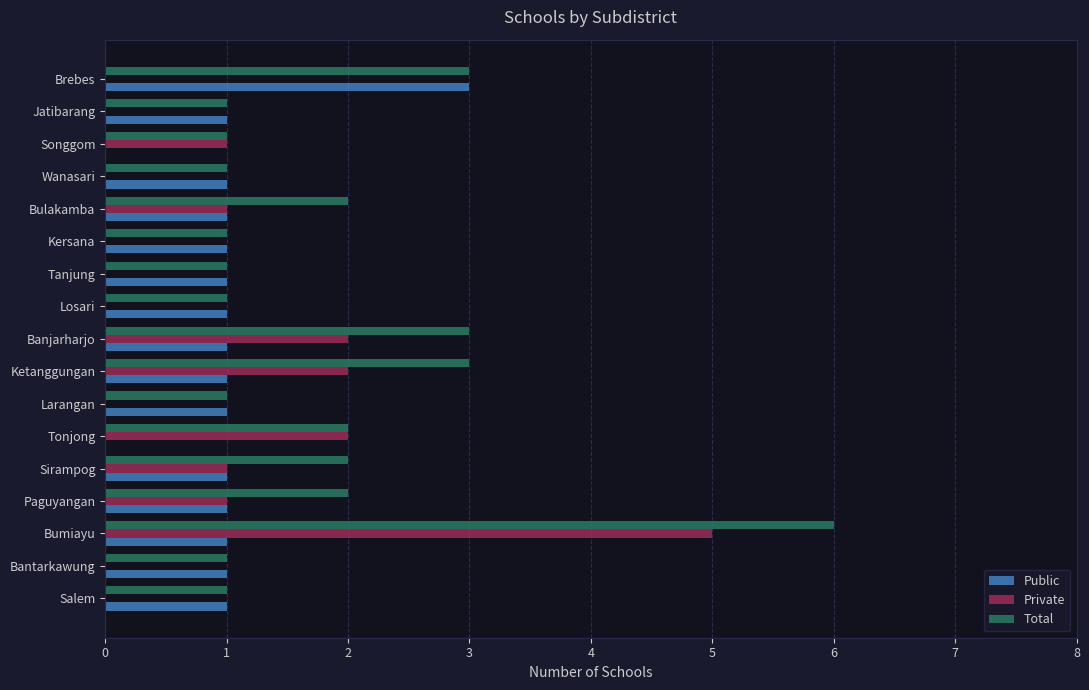

How many data points does each series have?

17